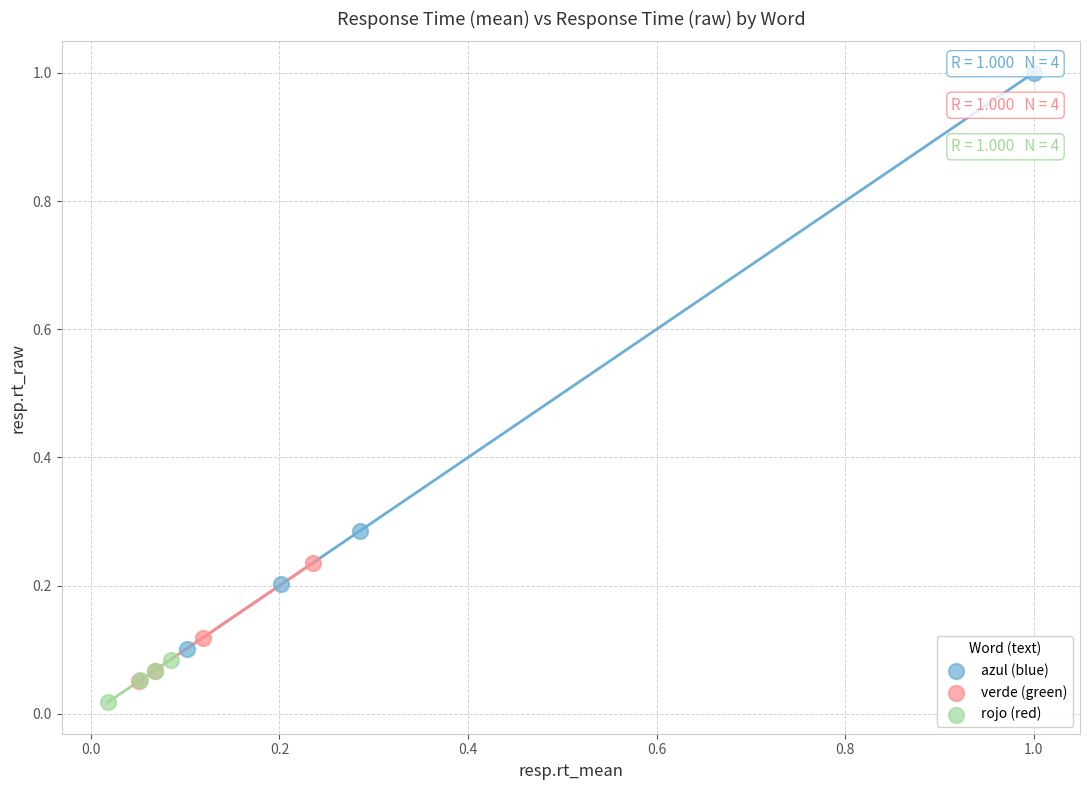

Which series contains the lowest Y value?

rojo (red)